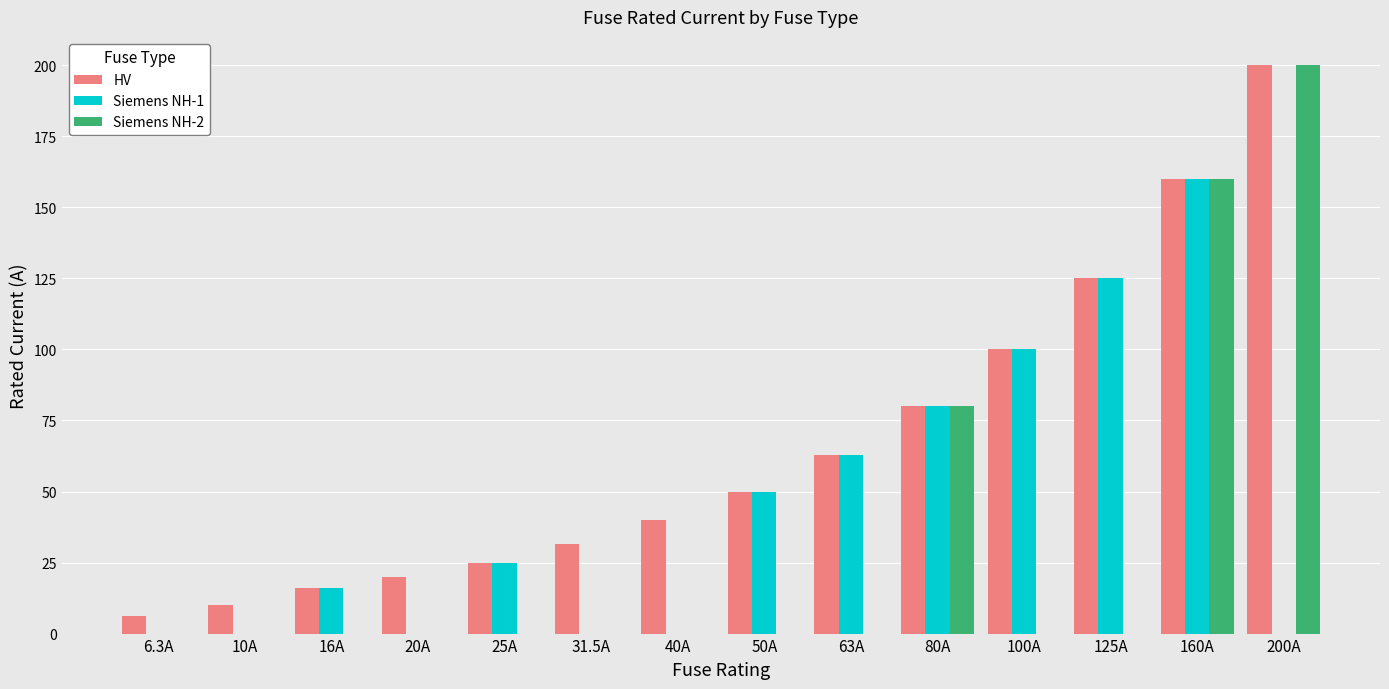

What is the spread (max minus min) of values at 40A?

40.0